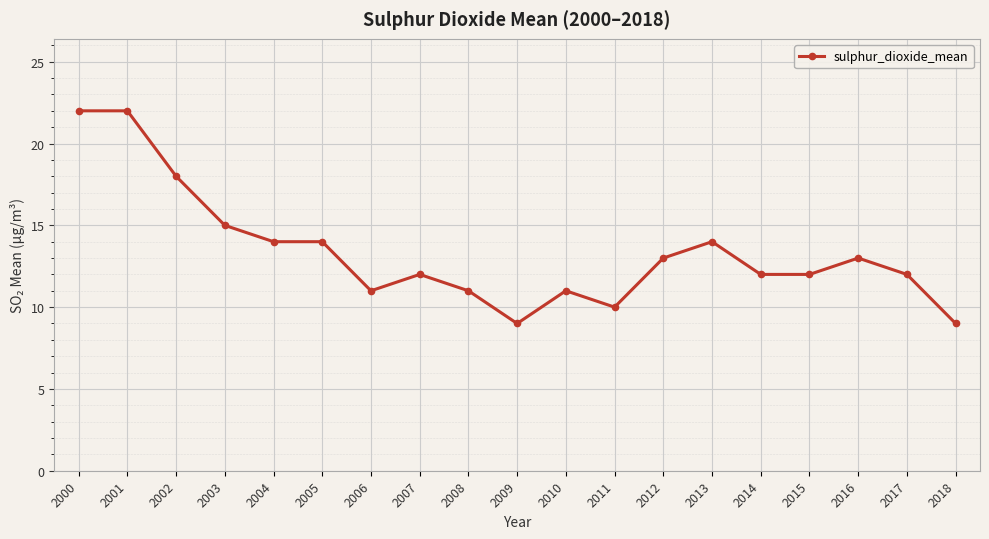

True or false: the data has more than 0 interior local peaks.

True